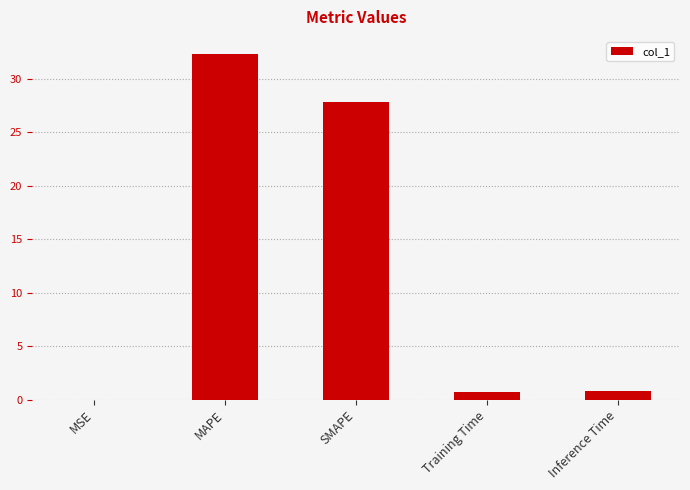

What is the change in value from MAPE to Training Time?

-31.6